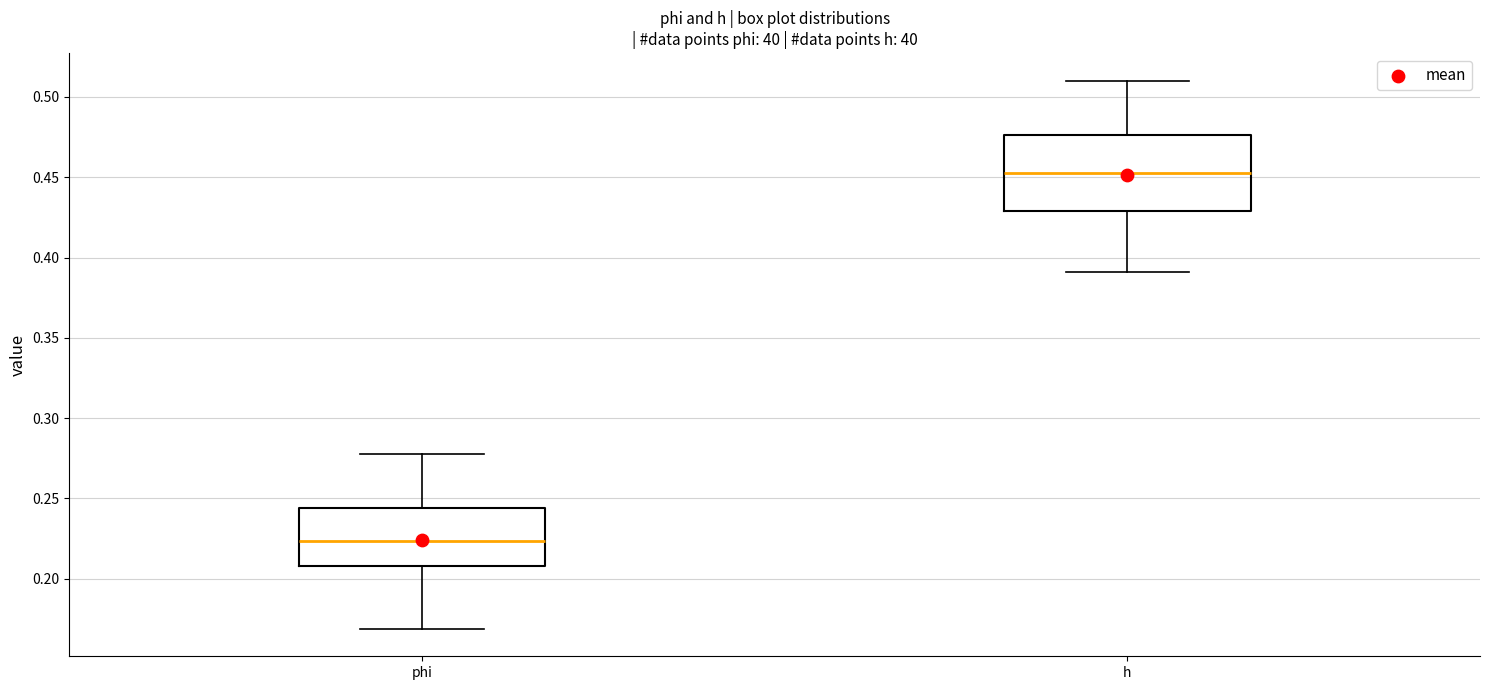

Which box has the highest median line?

h